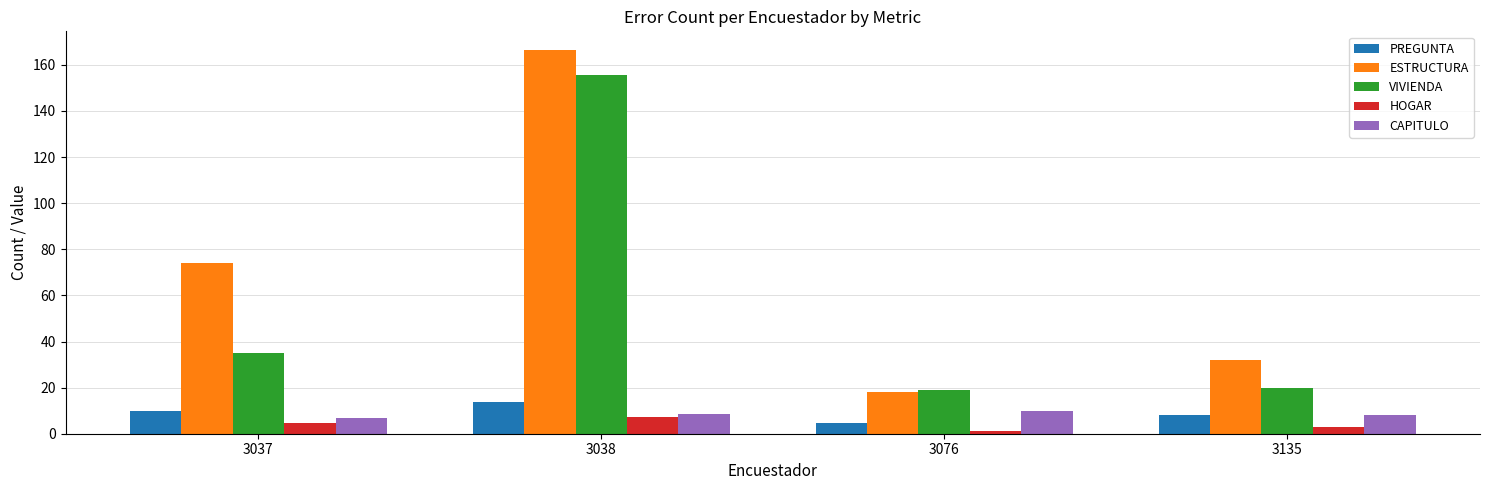

How many groups of bars are there?

4